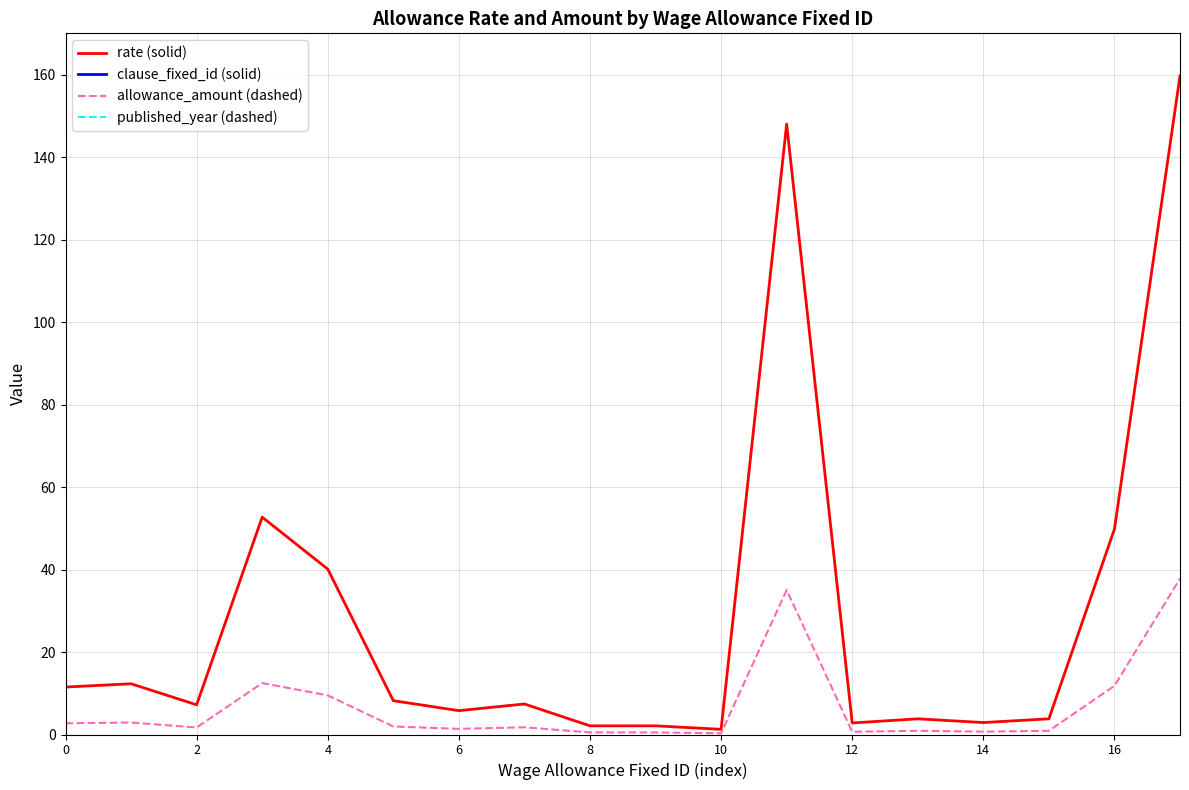

After their last crossing, which series has the higher values: published_year (dashed) or clause_fixed_id (solid)?

published_year (dashed)